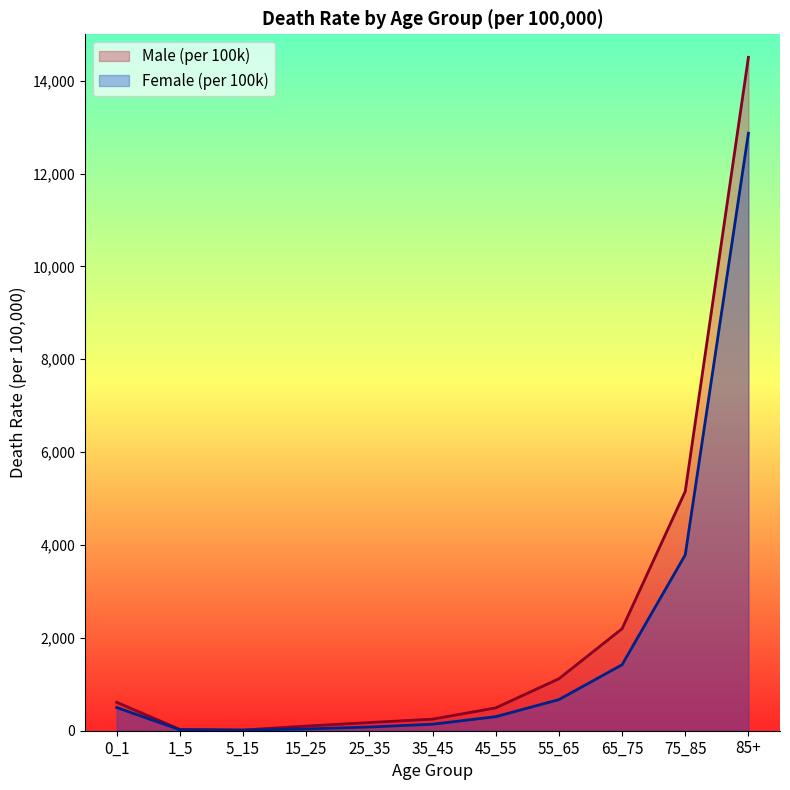

List the series in order of their overall mean, highest first.

Male (per 100k), Female (per 100k)